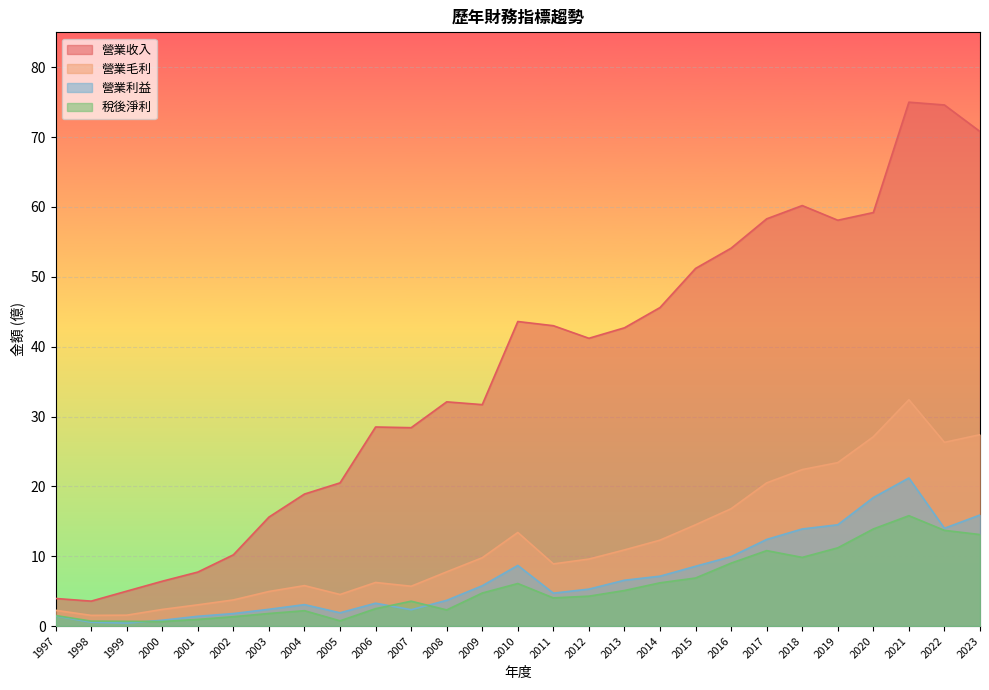

At 2015, list the series in order from smallest to largest.

稅後淨利, 營業利益, 營業毛利, 營業收入